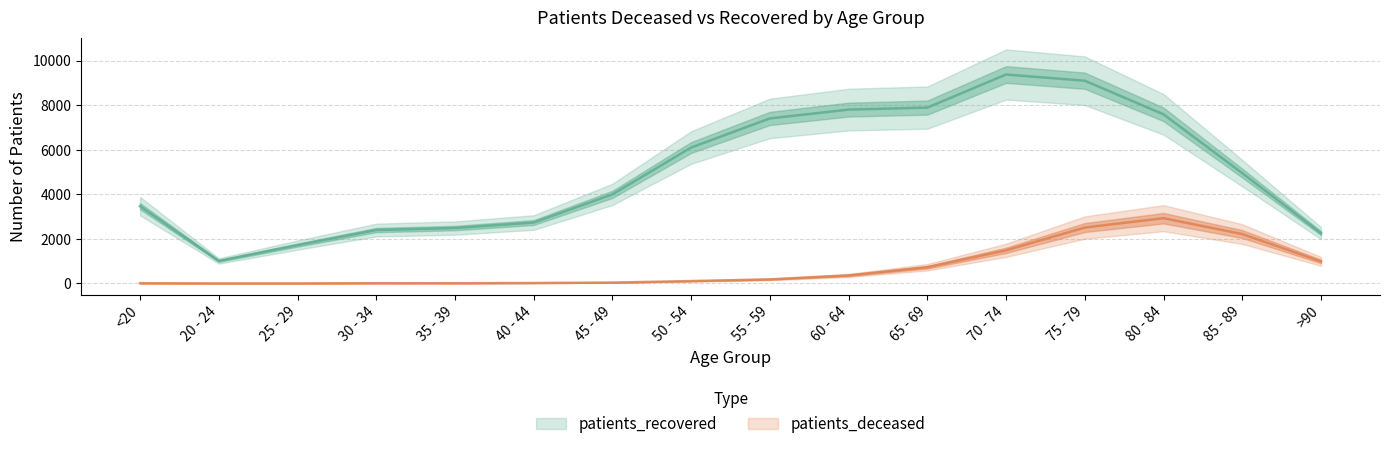

At which label is patients_deceased closest to 1467?

70 - 74